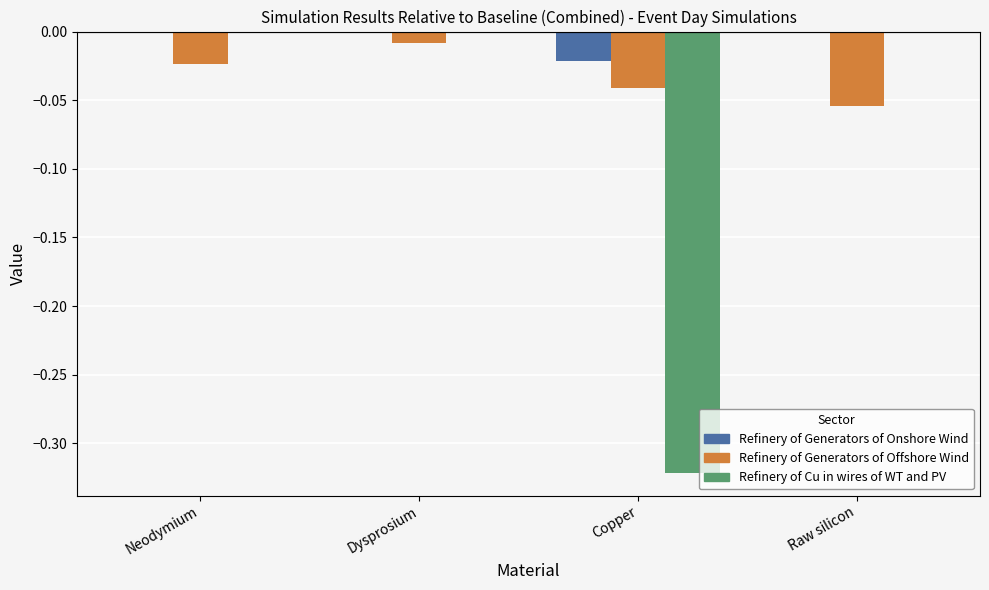

What is the total value across all series at Copper?

-0.4